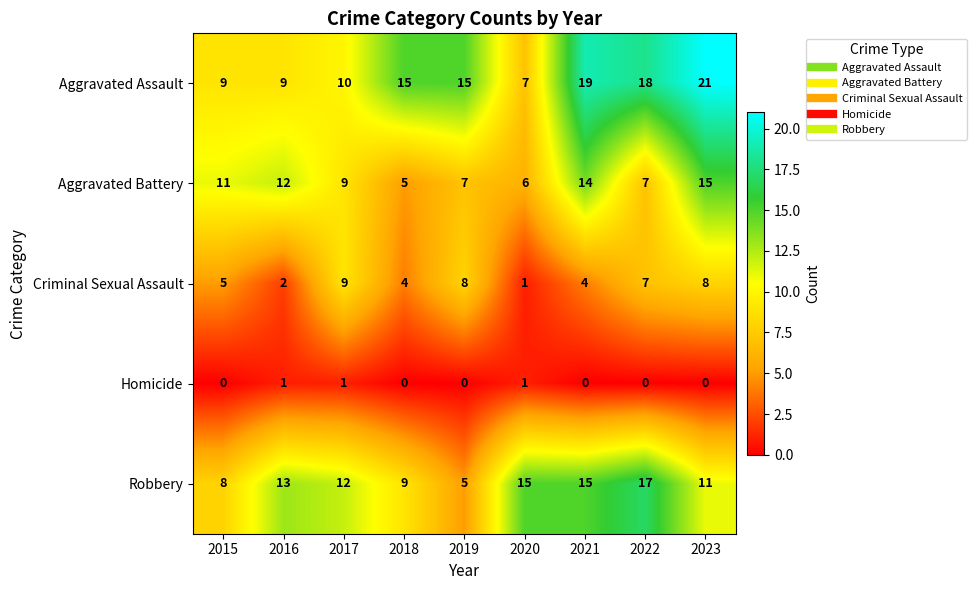

Is it true that Homicide equals 0 at 2023?

True